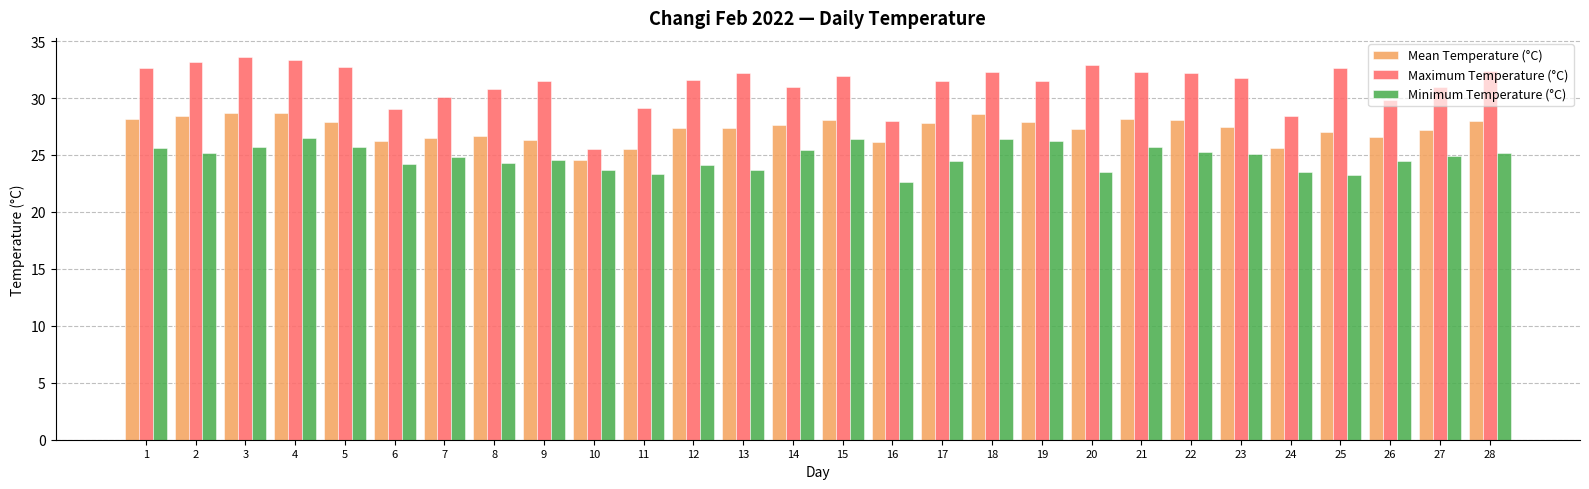

How many bars are there in each group?

3